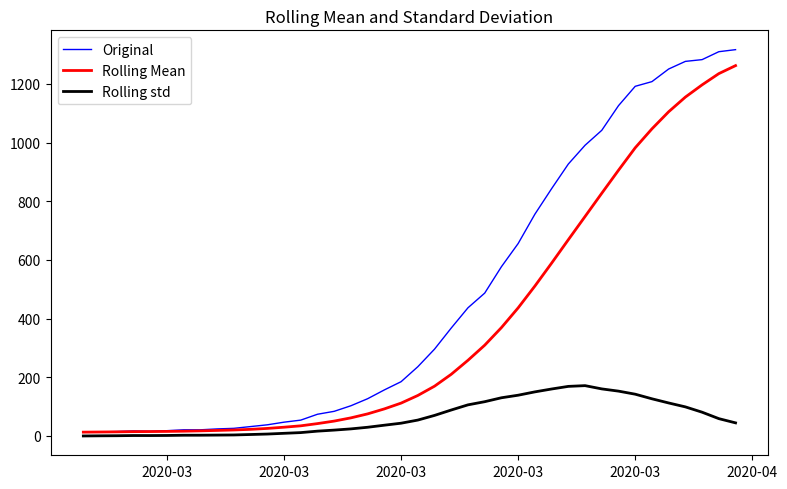

Which series has the widest spread of values?

Original